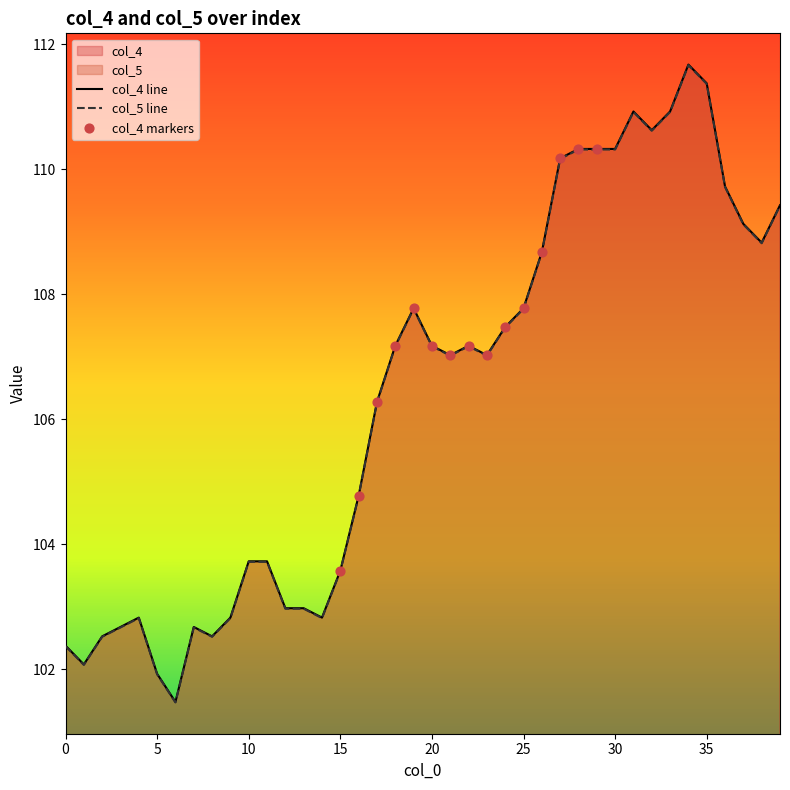

At how many categories does at least one series exceed 103?

27